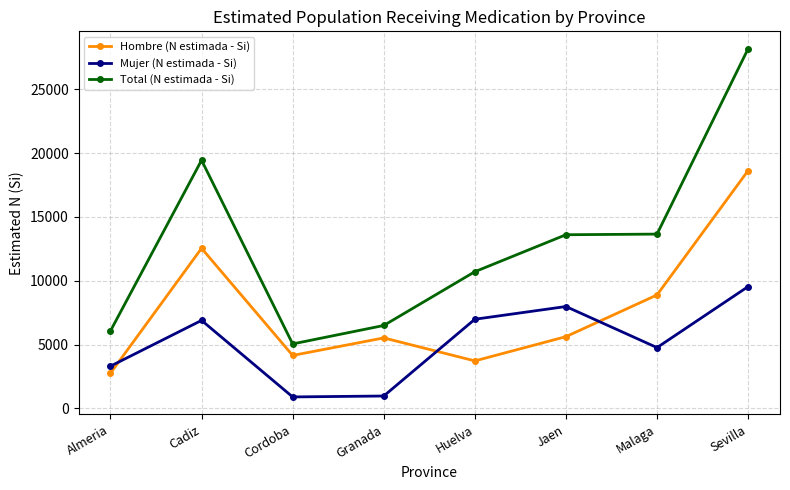

Count the number of data series in this chart.

3